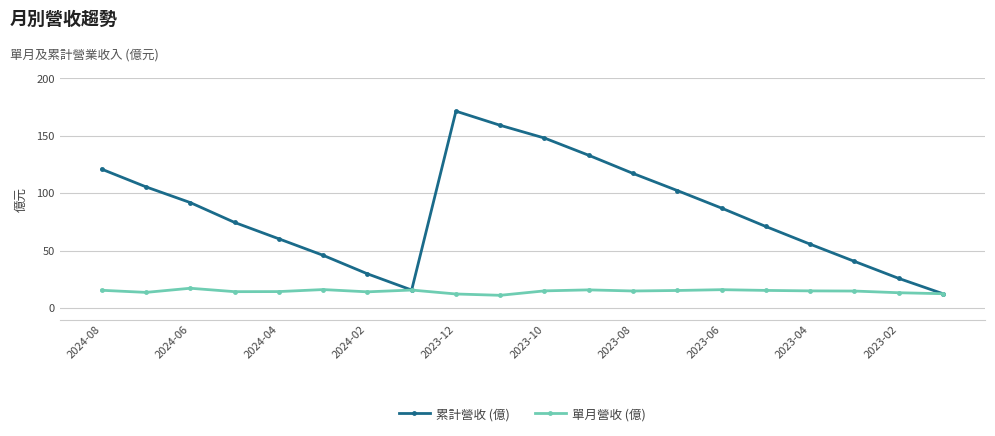

Which series has the largest total across all categories?

累計營收 (億)